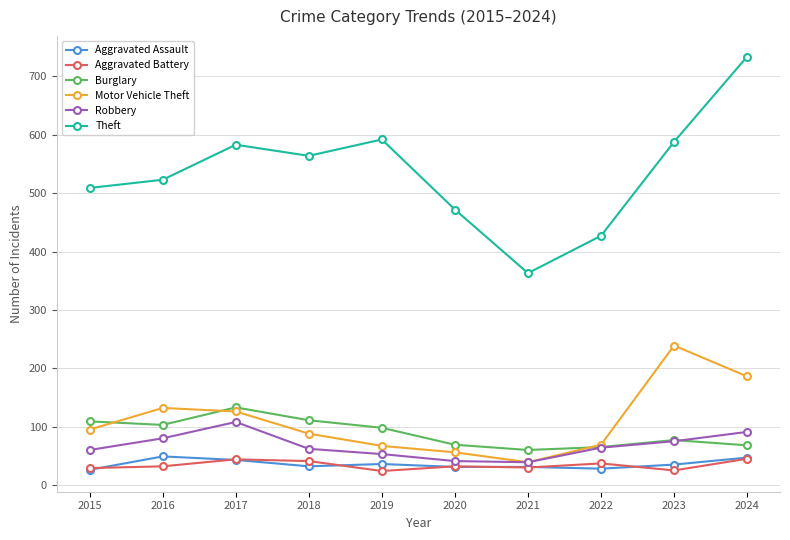

What is the difference between the Motor Vehicle Theft values at 2024 and 2023?

53